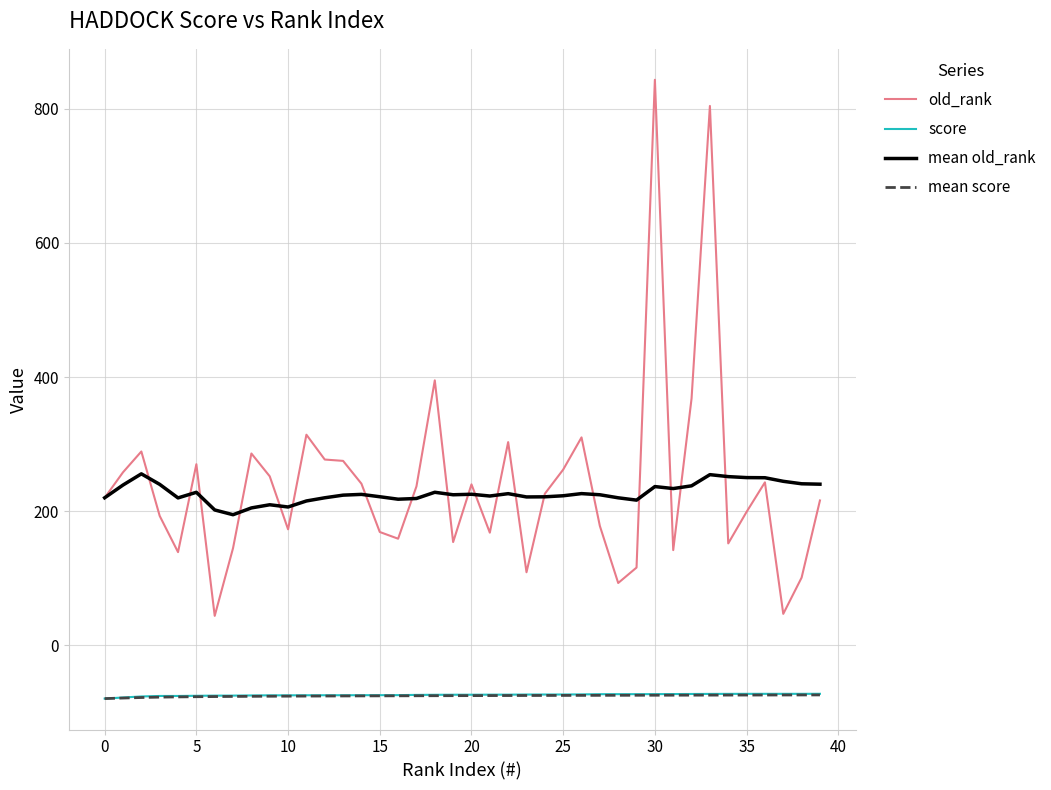

Which series has the largest range (max minus min)?

old_rank